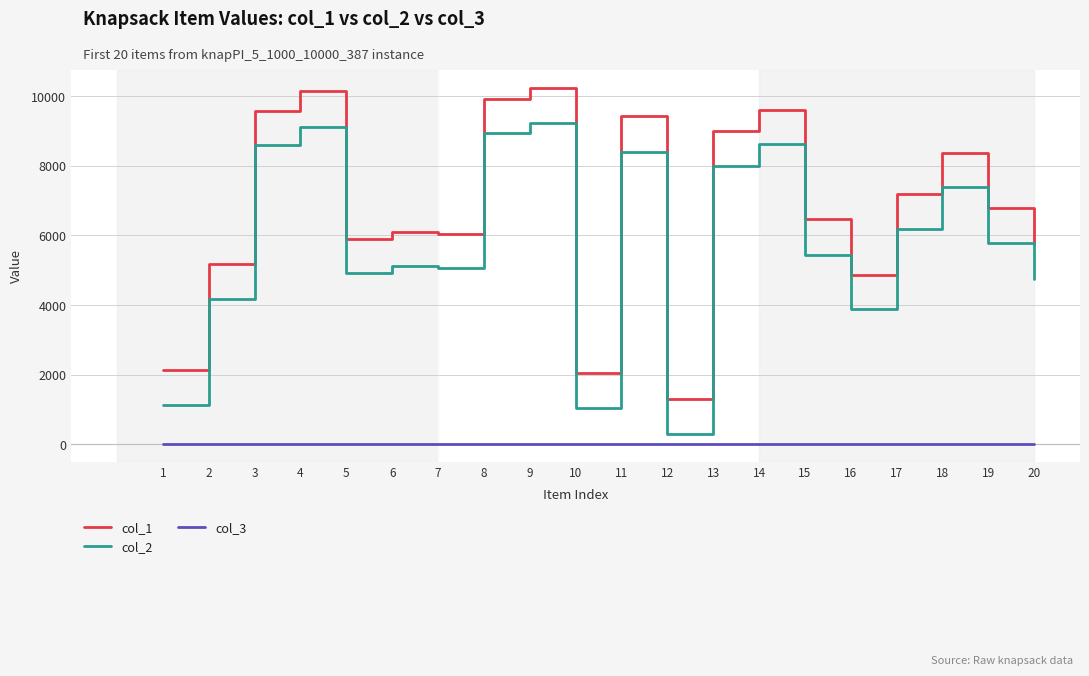

True or false: col_3 and col_1 cross at least once.

False